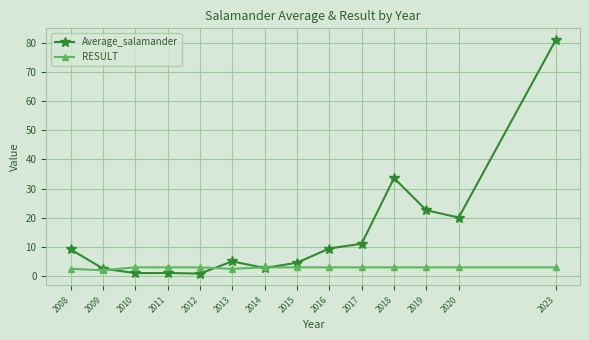

The Average_salamander series shows 9.4 at 2020. True or false?

False